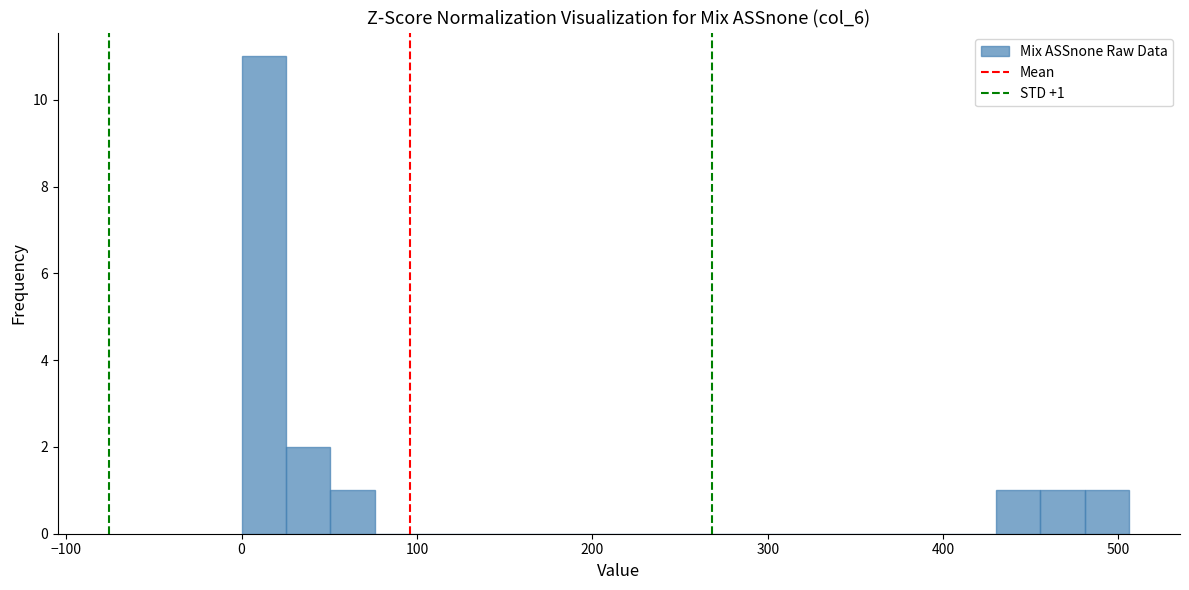

Around what value on the x-axis is the tallest bar? Give the approximate position of its centre, as read against the axis.

10